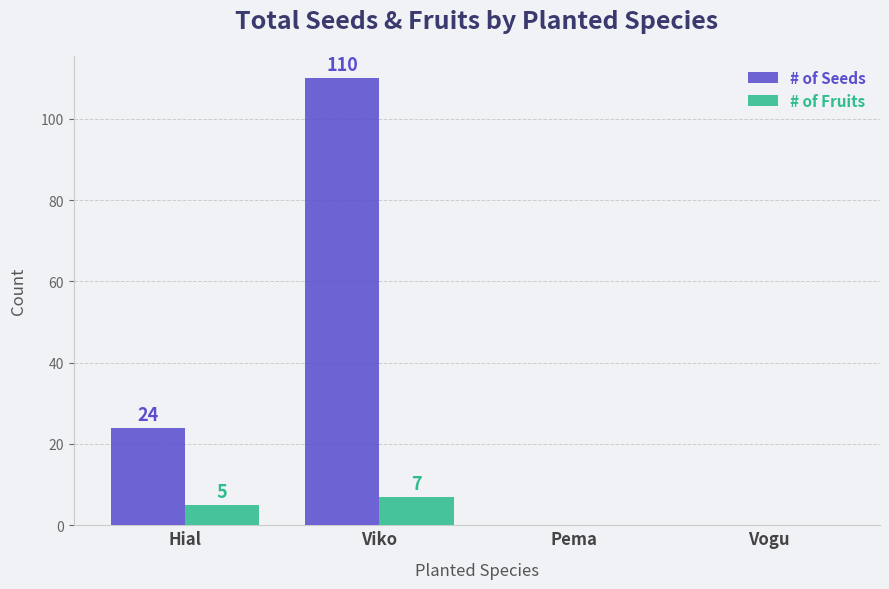

At which category is the sum across all series the highest?

Viko